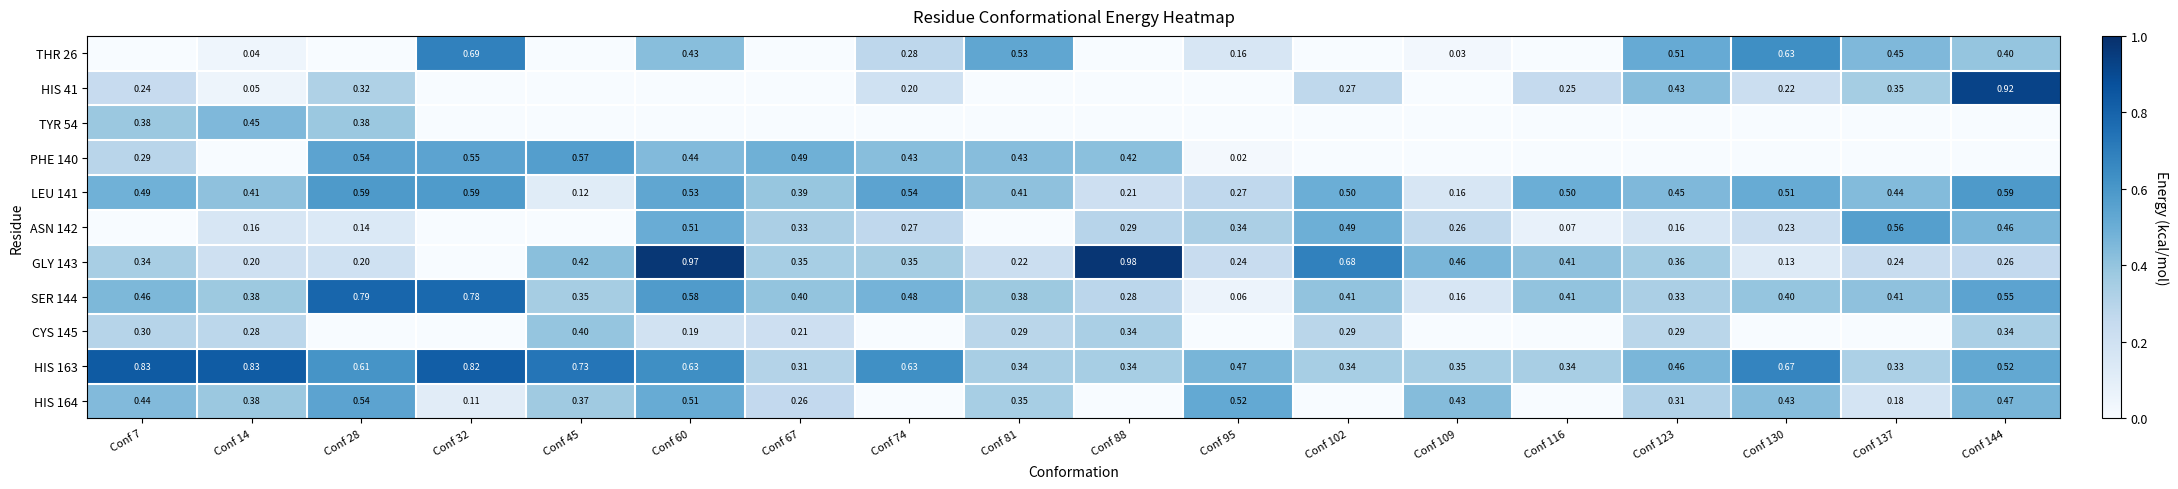

Is the value of SER 144 at Conf 28 greater than the value of THR 26 at Conf 32?

Yes